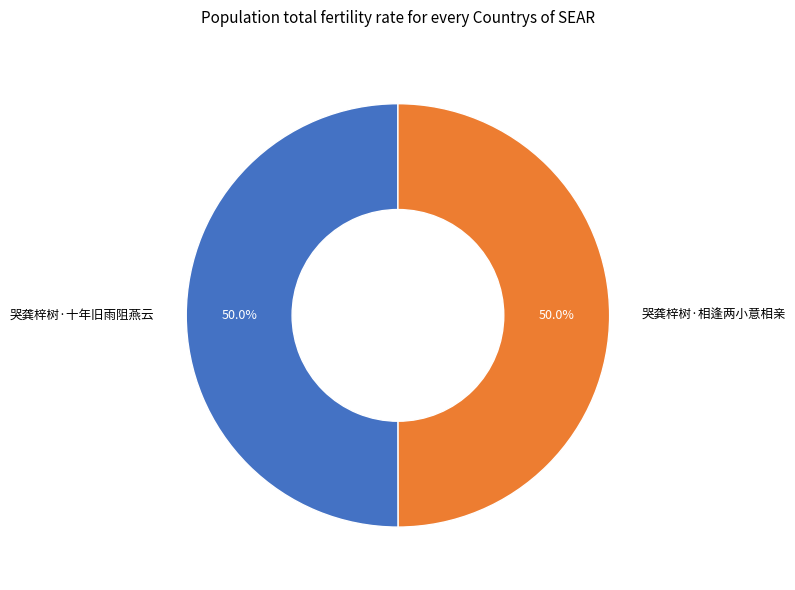

To the nearest percent, what is the combined percentage of 哭龚梓树·相逢两小意相亲 and 哭龚梓树·十年旧雨阻燕云?

100%